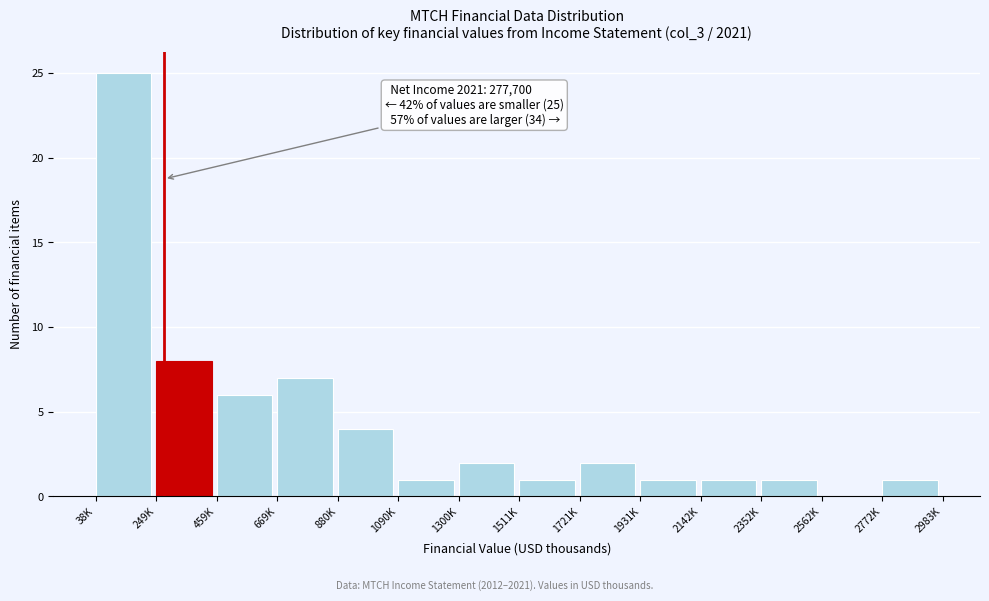

Reading right to left, transcribe all the data shown in this chart.

2772K=1	2562K=0	2352K=1	2142K=1	1931K=1	1721K=2	1511K=1	1300K=2	1090K=1	880K=4	669K=7	459K=6	249K=8	38K=25